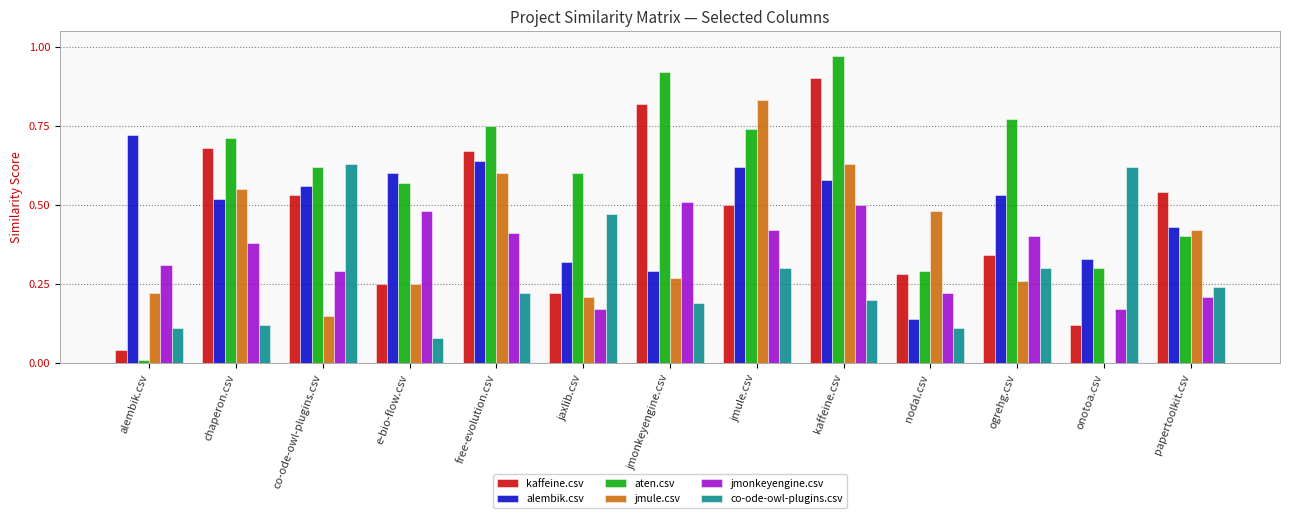

How many groups of bars are there?

13